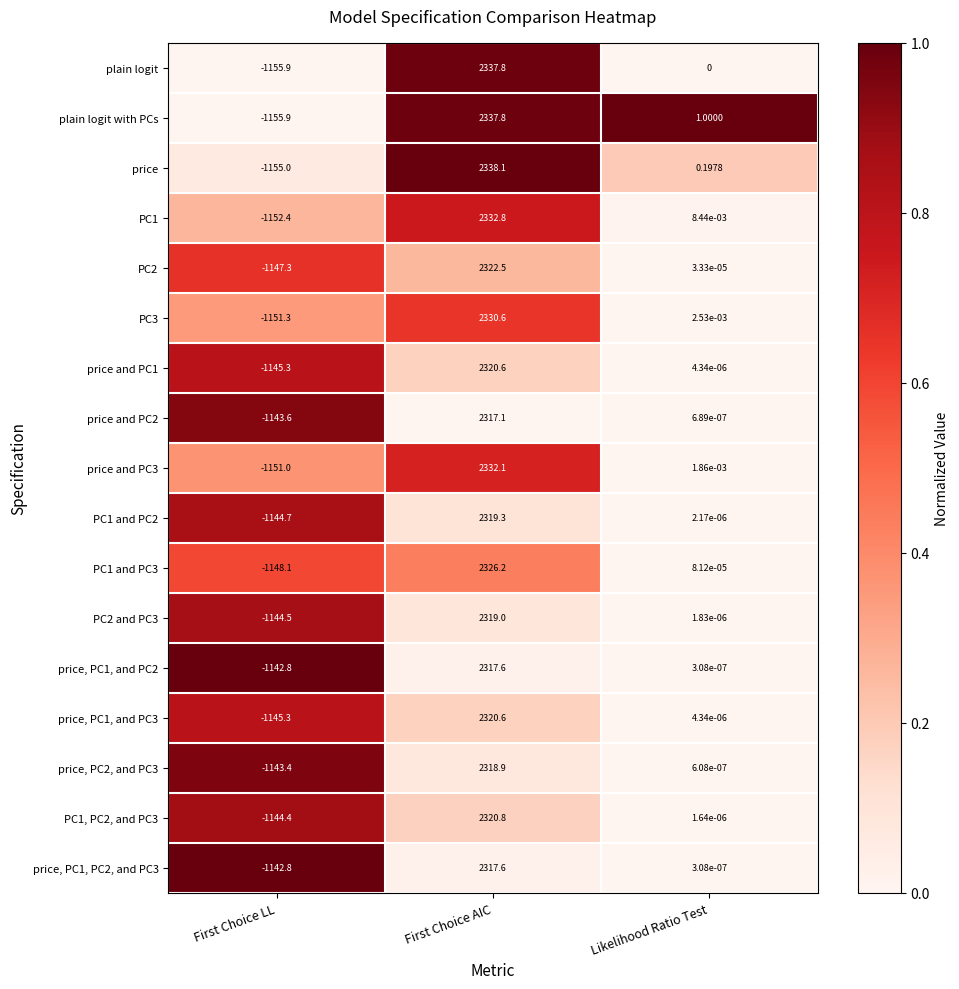

At which category is the sum across all series the highest?

First Choice AIC